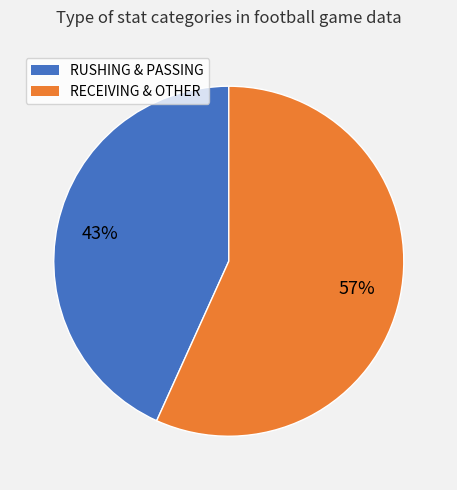

Is there any slice that represents more than half of the pie?

Yes